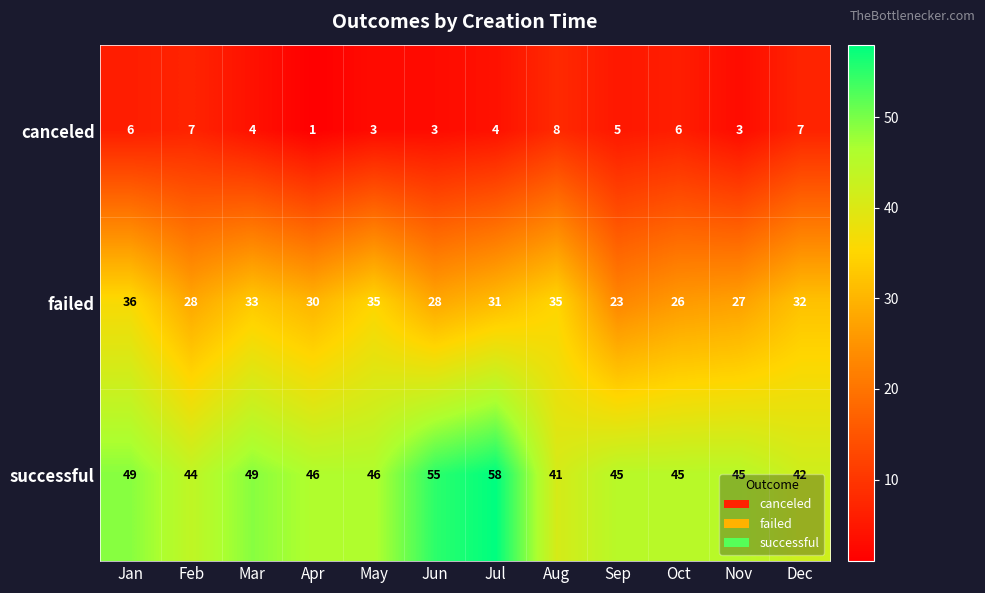

What value does the successful series have at Jun, to the nearest 5?

55